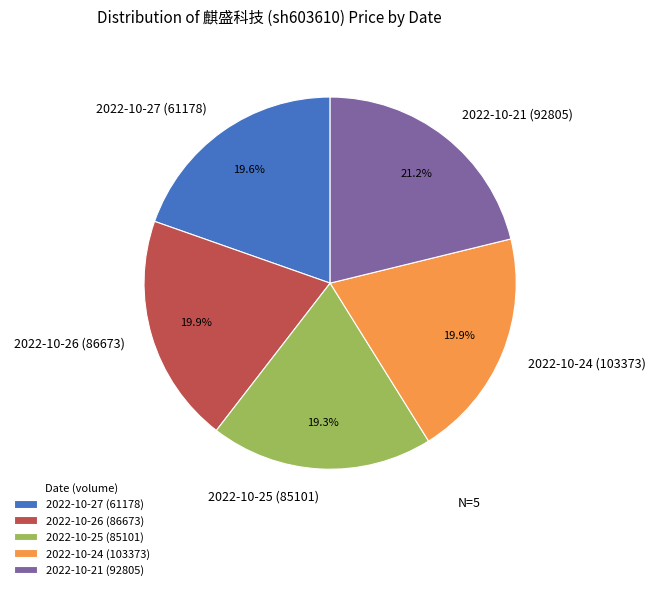

Do 2022-10-26 (86673) and 2022-10-27 (61178) together represent more than half of the pie?

No